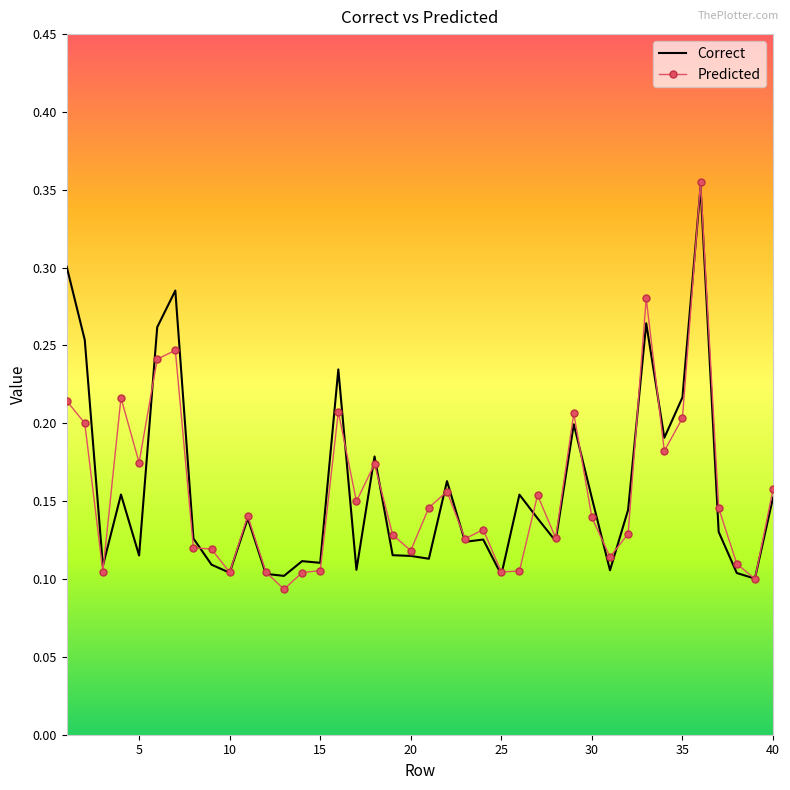

Which series has the widest spread of values?

Predicted